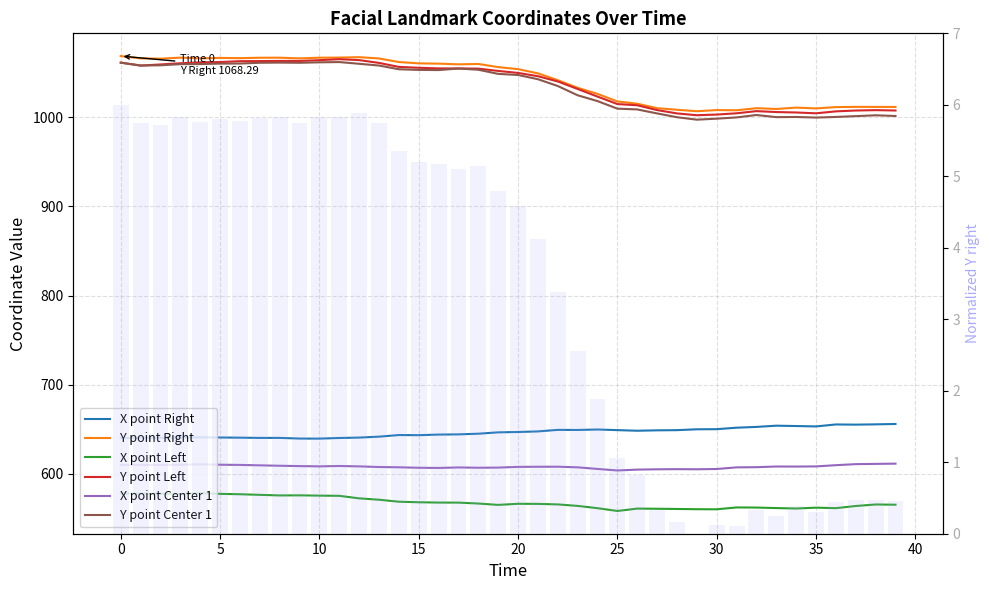

Rank the series at 28 from lowest to highest value.

X point Left, X point Center 1, X point Right, Y point Center 1, Y point Left, Y point Right